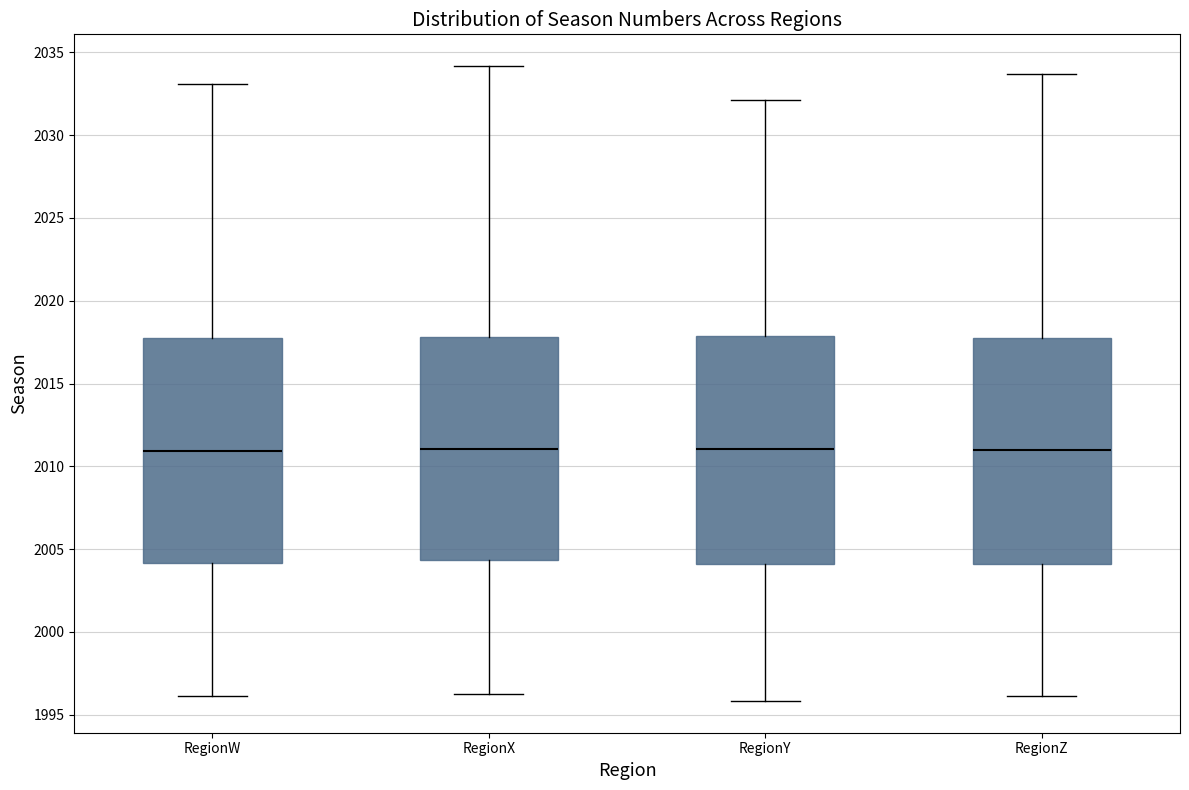

Reading left to right, transcribe this box plot: for each box, give where its median line is, the range the box spans, and where its two whiskers end, as read against the y-axis. The values are not printed on the chart, so give them approximately, as read against the axis.

RegionW: median 2011.0, box 2004.0 to 2018.0, whiskers 1996.0 to 2033.0
RegionX: median 2011.0, box 2004.5 to 2018.0, whiskers 1996.5 to 2034.0
RegionY: median 2011.0, box 2004.0 to 2018.0, whiskers 1996.0 to 2032.0
RegionZ: median 2011.0, box 2004.0 to 2018.0, whiskers 1996.0 to 2033.5